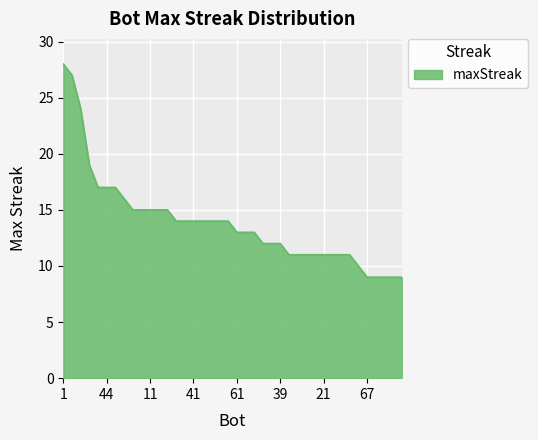

How many lines are shown in the chart?

1